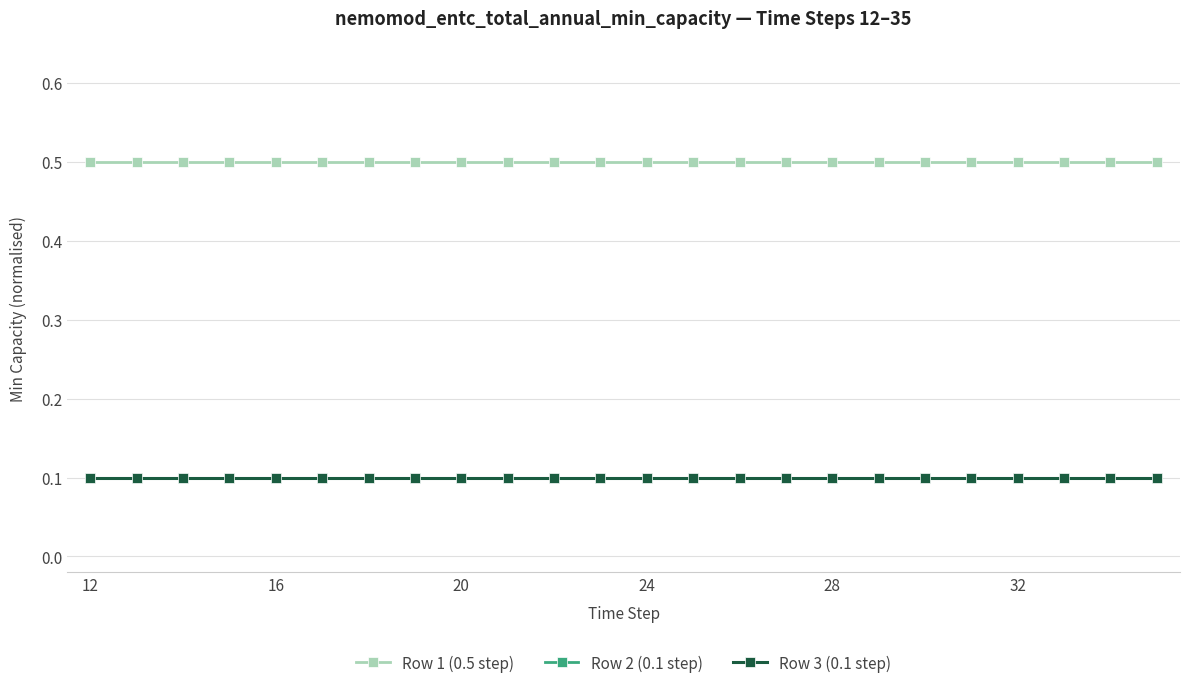

What is the value of the Row 1 (0.5 step) point at the 20th from the left?

0.5